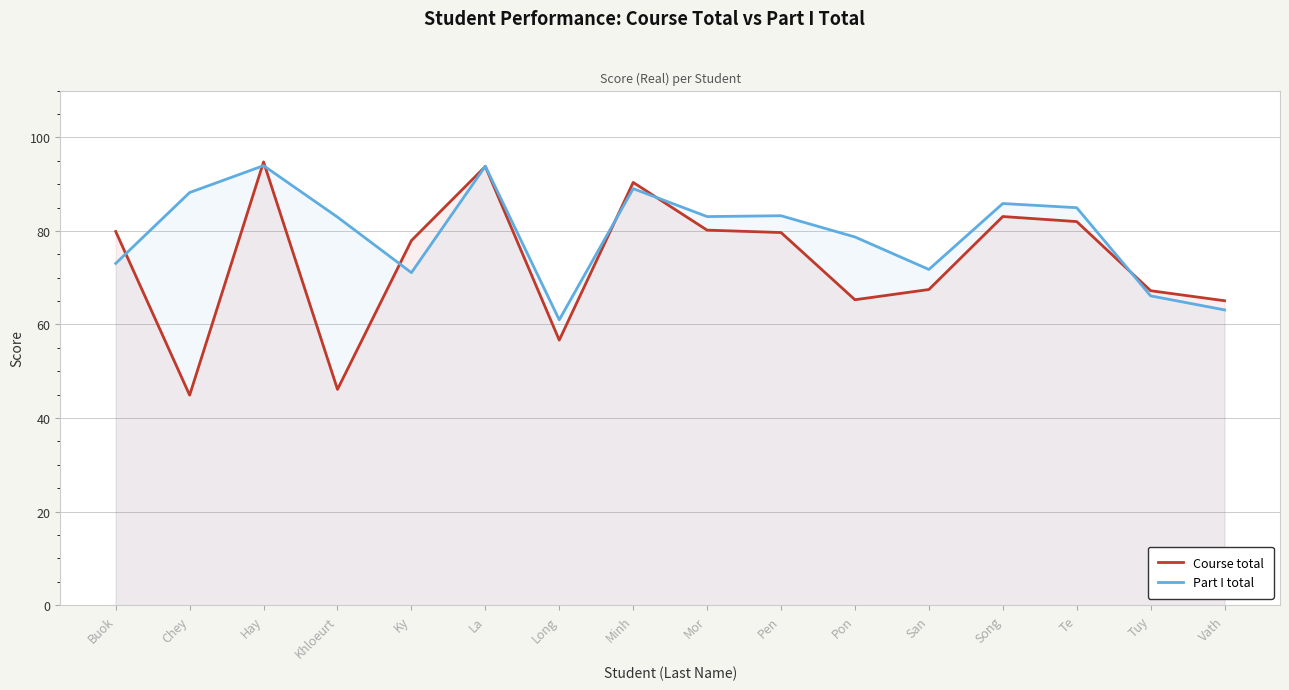

How many intersections are there between Part I total and Course total?

8